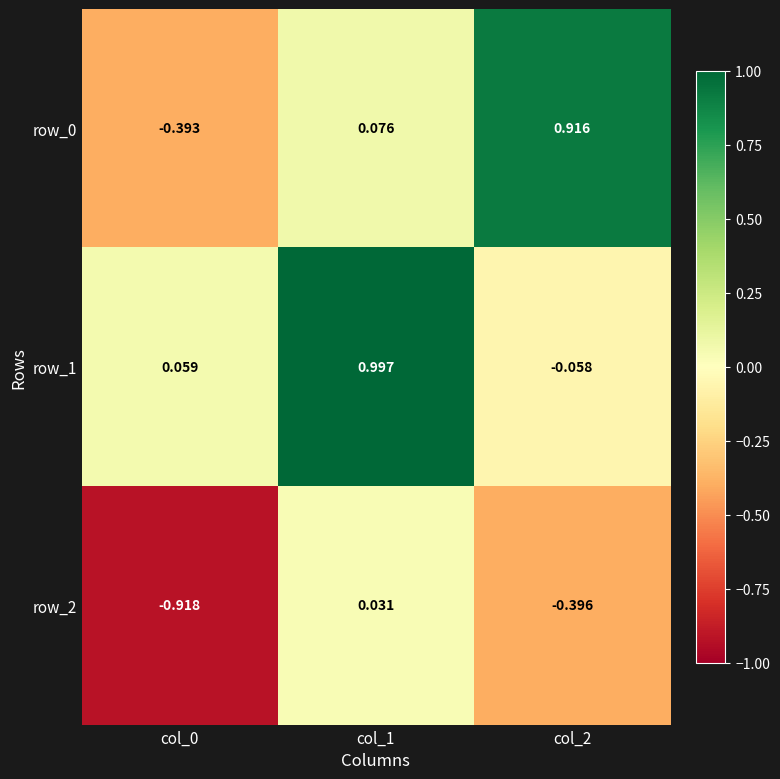

Is the value of row_1 at col_1 greater than the value of row_2 at col_0?

Yes